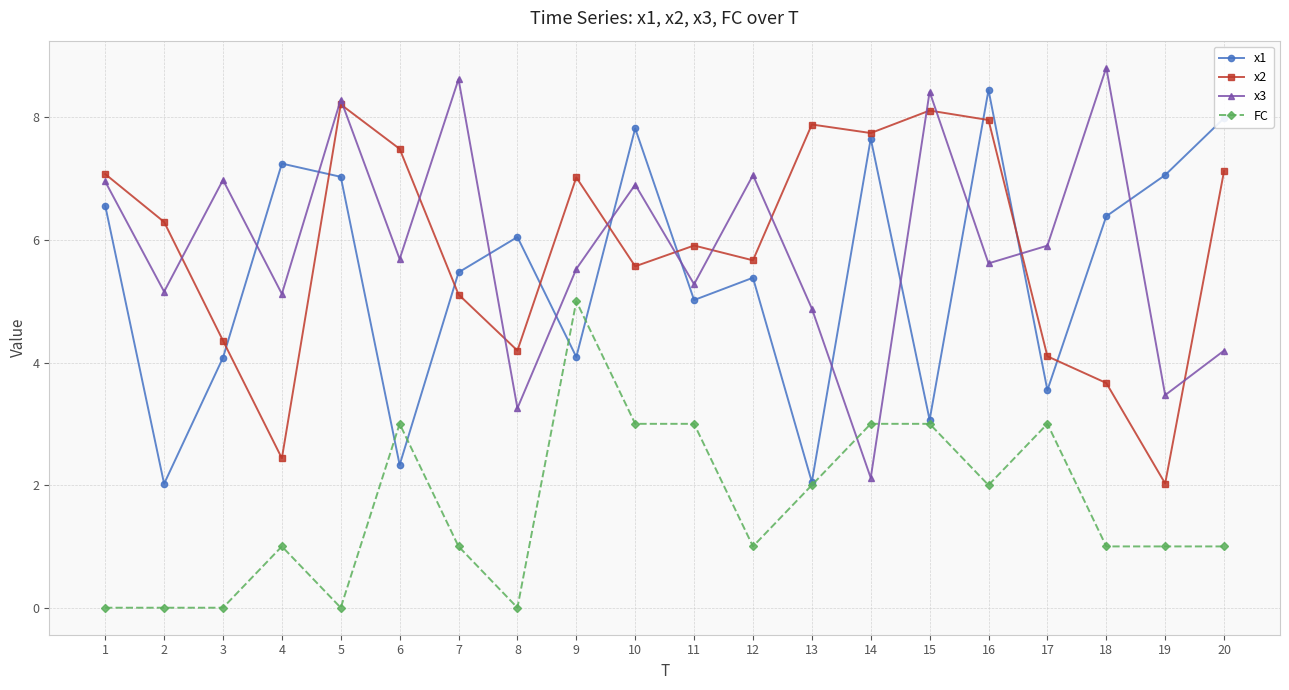

At which category is the sum across all series the highest?

16